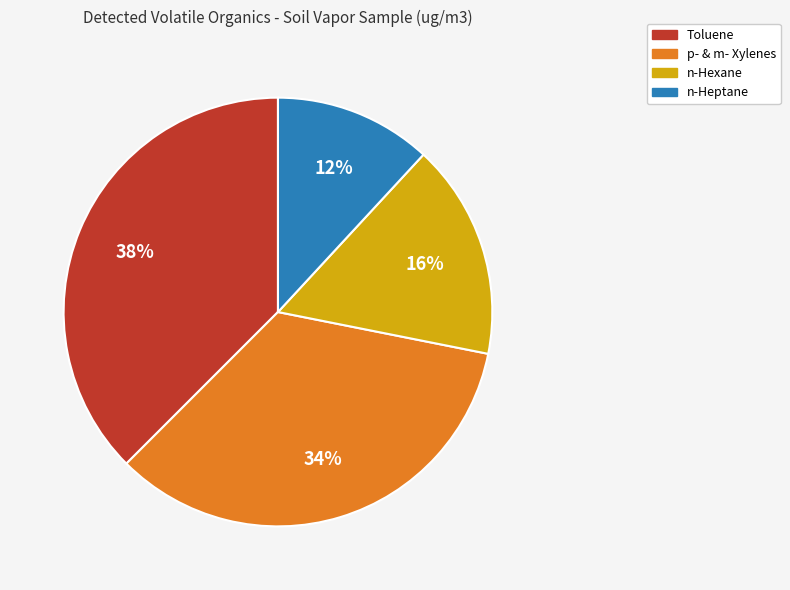

Is there a majority slice in this chart?

No